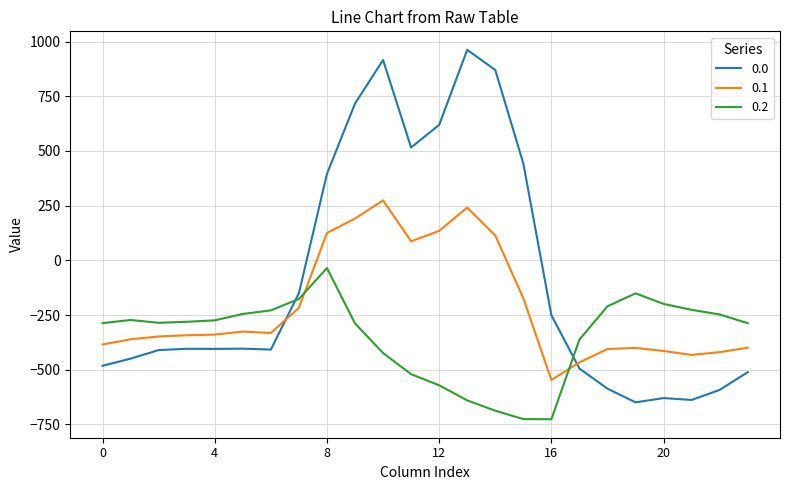

List the series in order of their peak value, highest first.

0.0, 0.1, 0.2